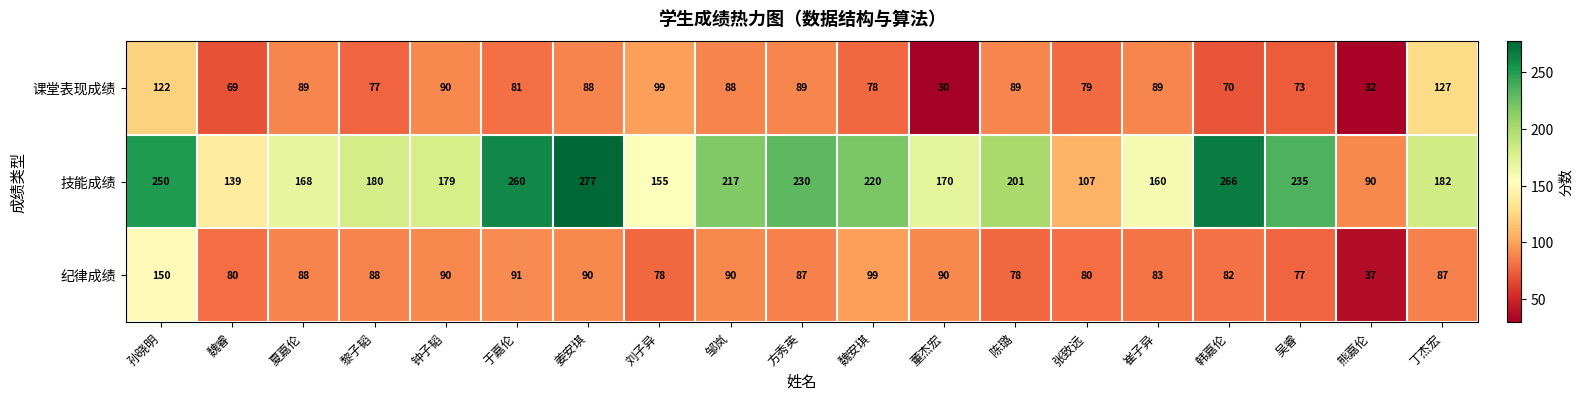

What is the total value across all series at 董杰宏?

290